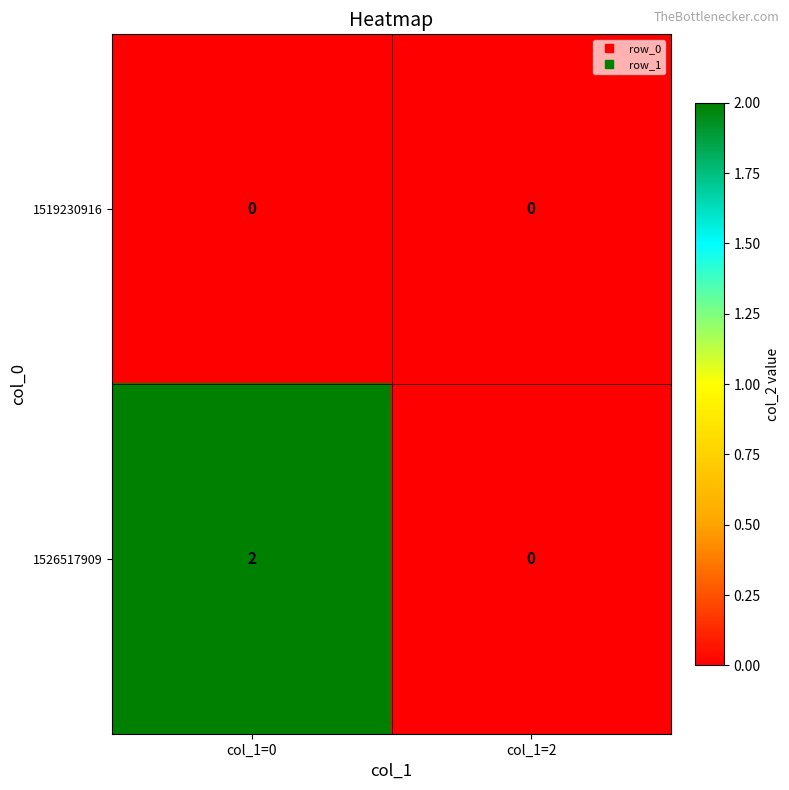

Which series has the largest total across all categories?

1526517909